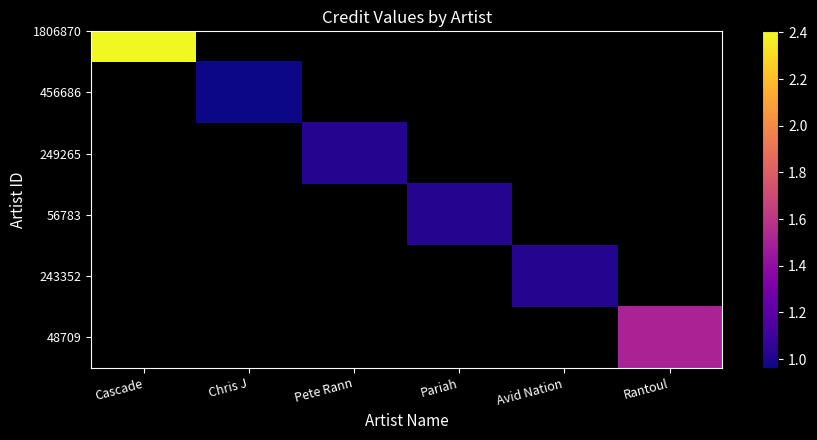

True or false: the data shows 2400471.6 at Rantoul.

False